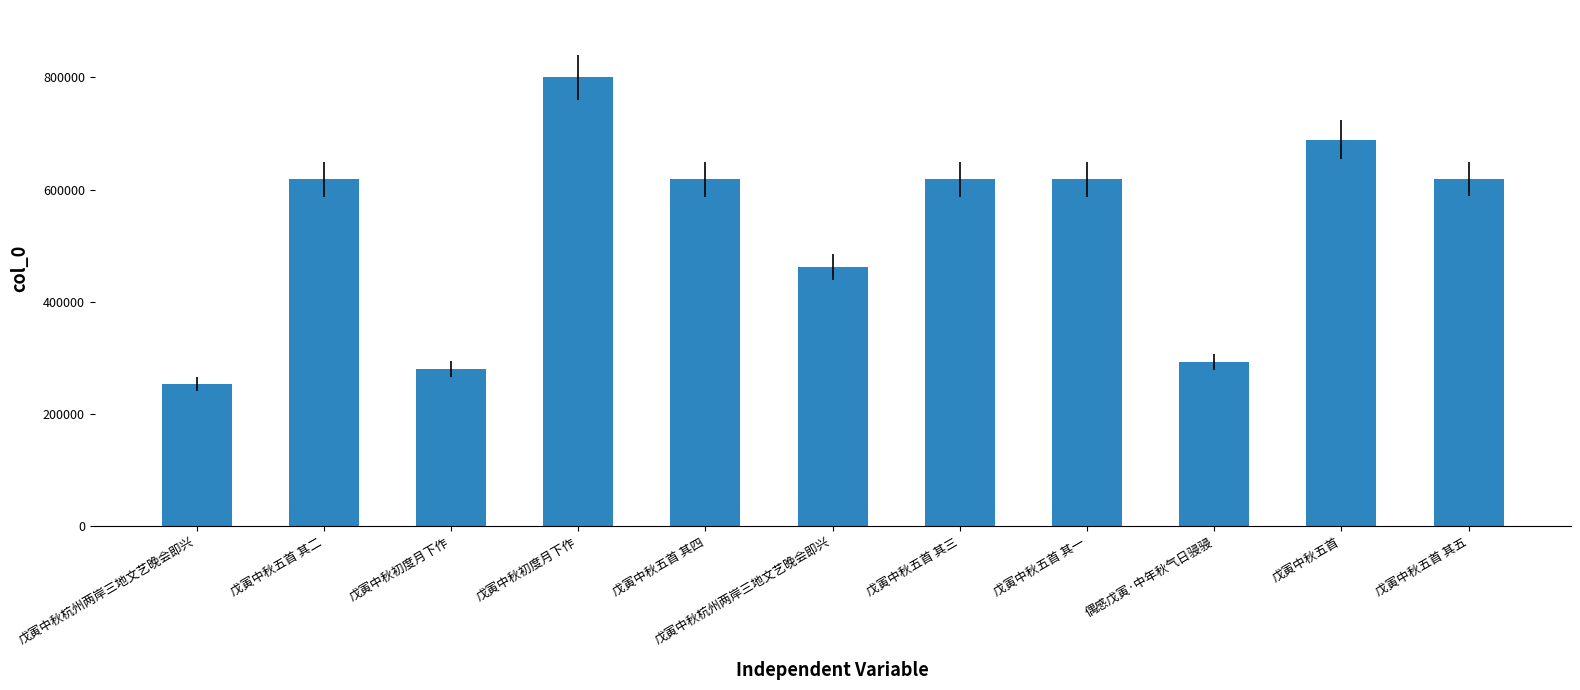

How many bars are there in total?

11